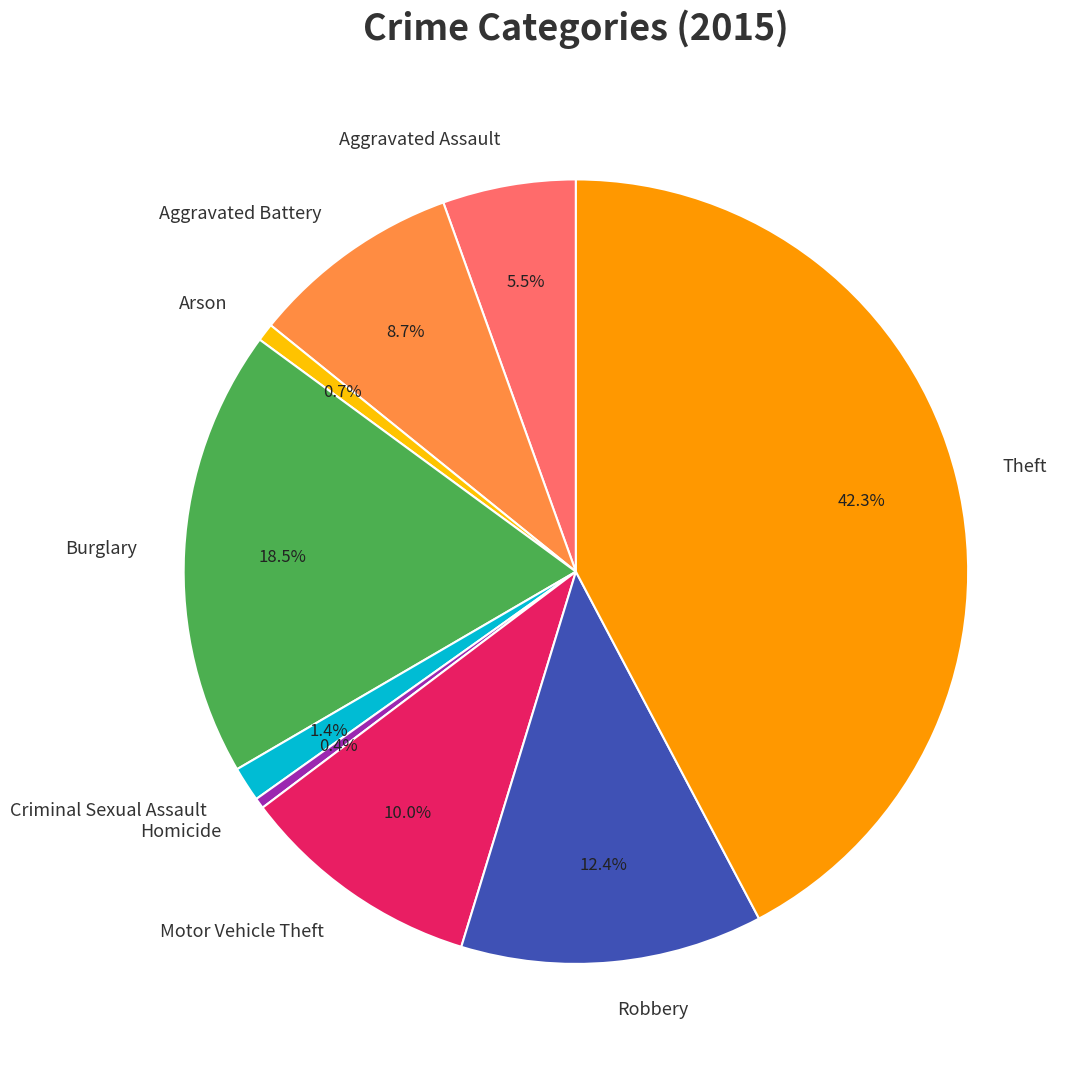

How many segments does this pie chart have?

9